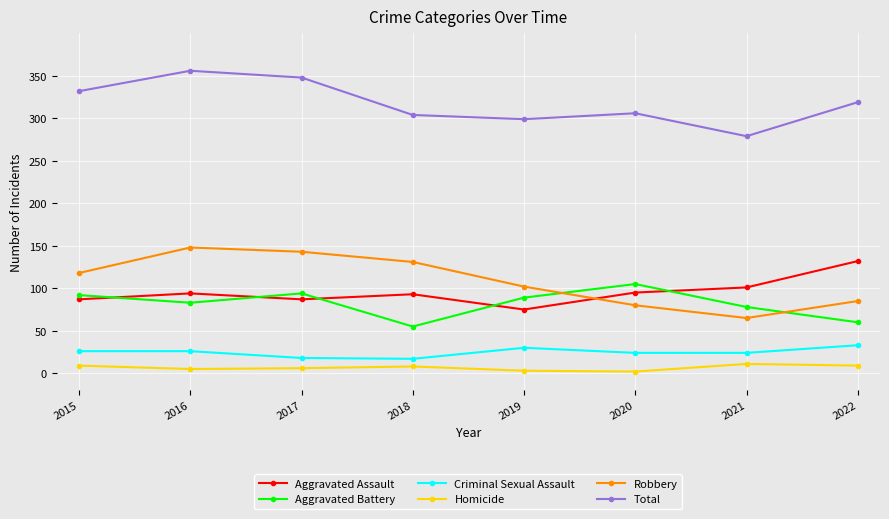

Is it true that Aggravated Assault equals 48 at 2017?

False